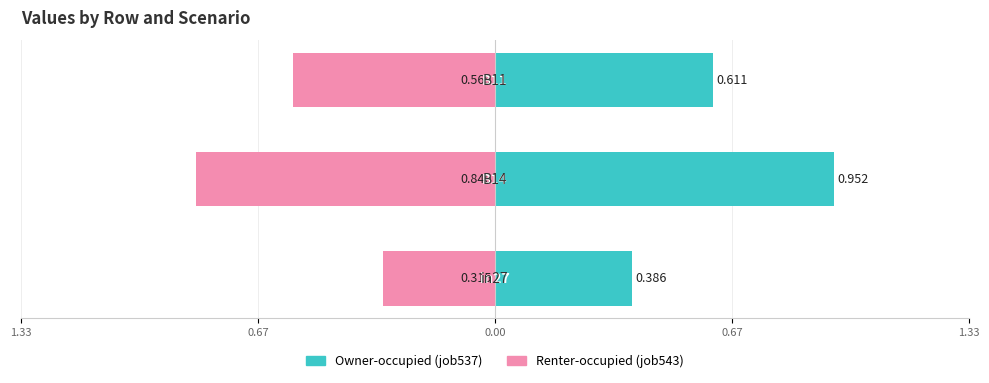

The job543_scenario0_1093 series shows -1.1 at 0.67. True or false?

False